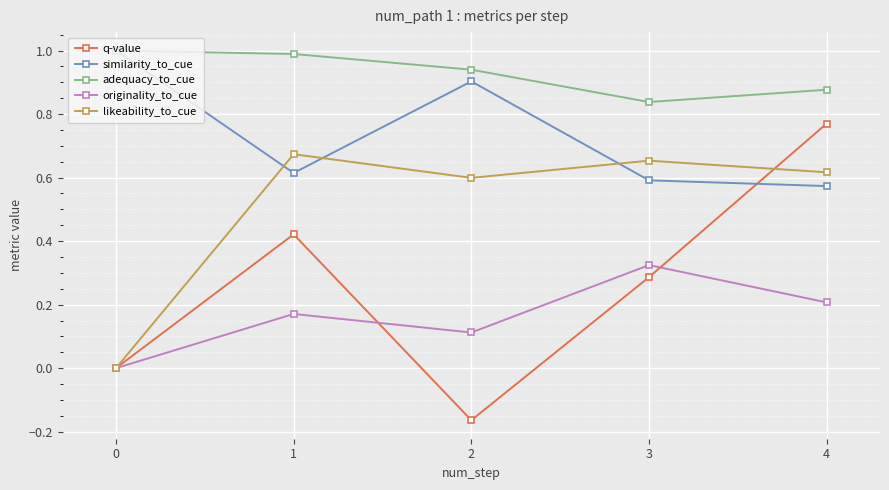

At which label does originality_to_cue reach its peak?

3